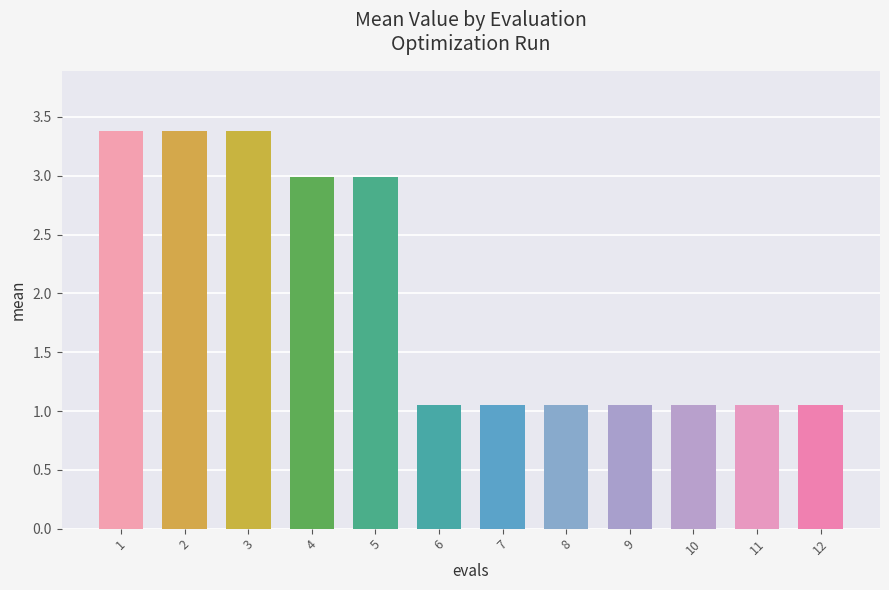

What is the greatest value displayed?

3.4